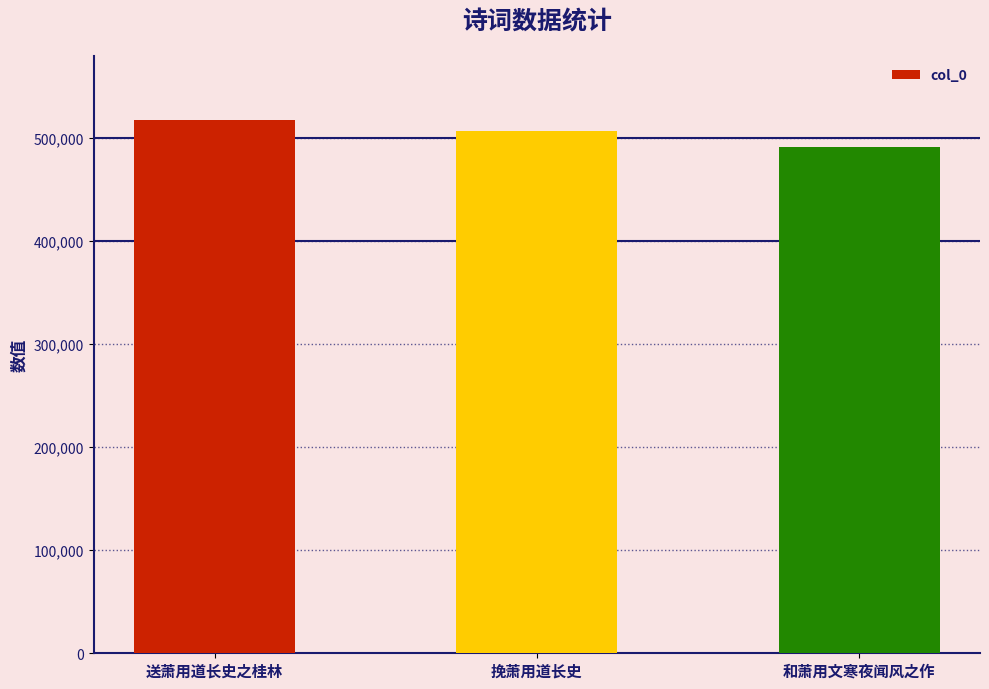

Reading left to right, transcribe all the data shown in this chart.

送萧用道长史之桂林=518109	挽萧用道长史=506896	和萧用文寒夜闻风之作=491809